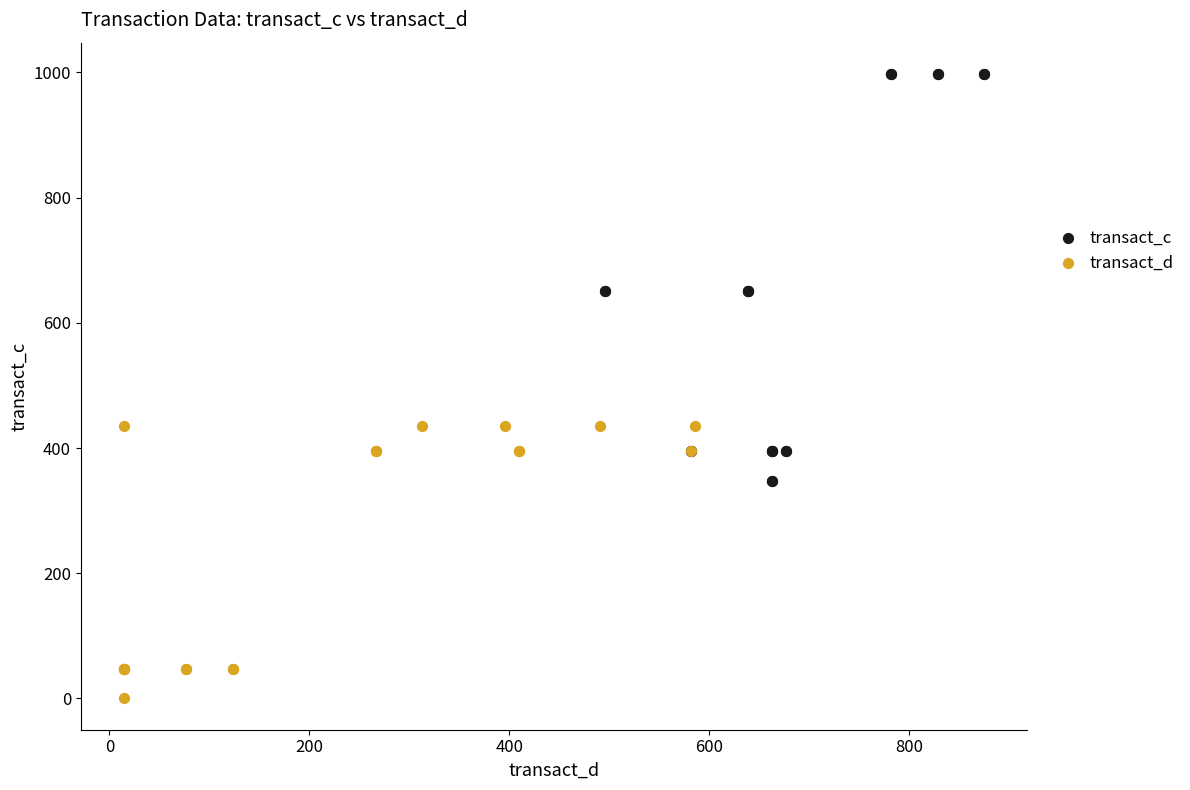

Which series contains the lowest Y value?

transact_d